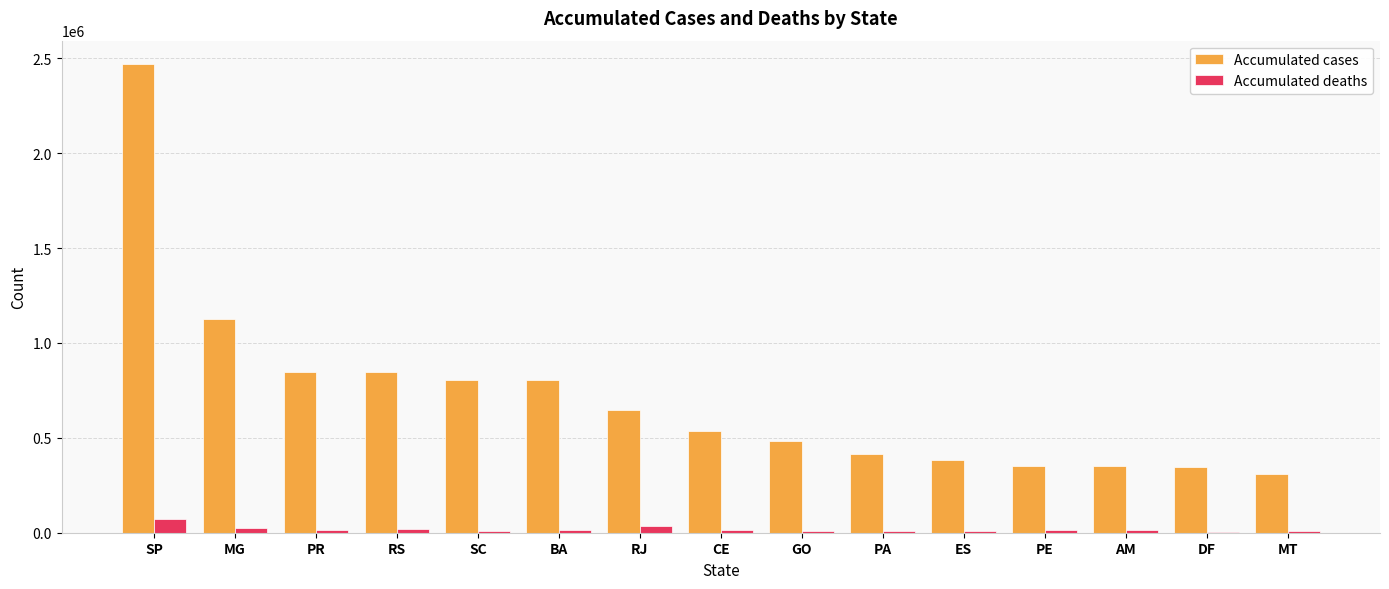

How many series are shown in this chart?

2